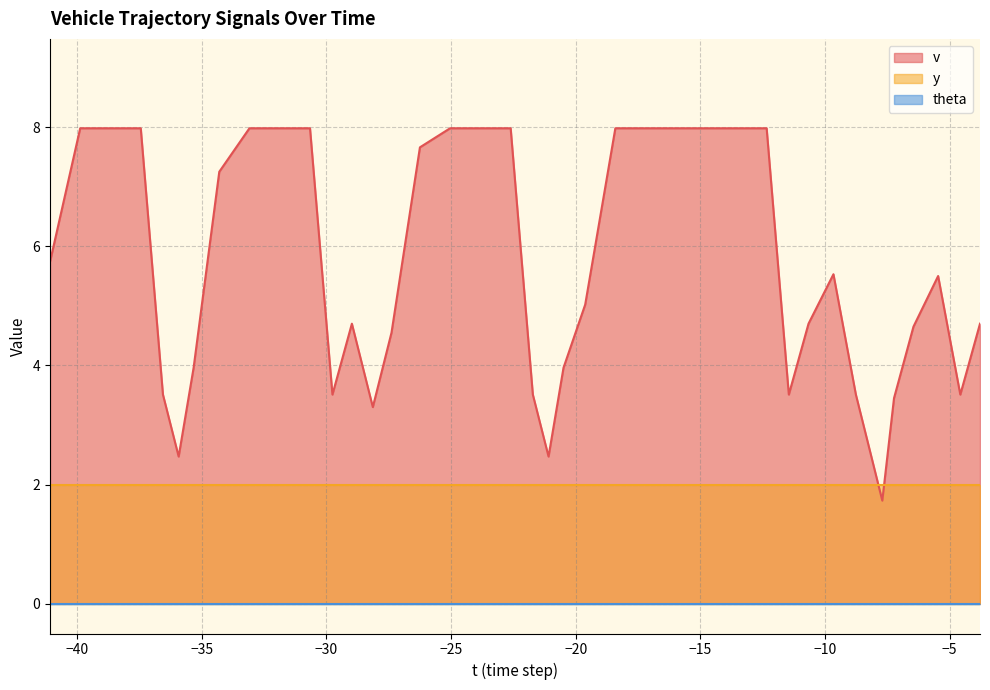

What is the greatest value displayed?

8.0